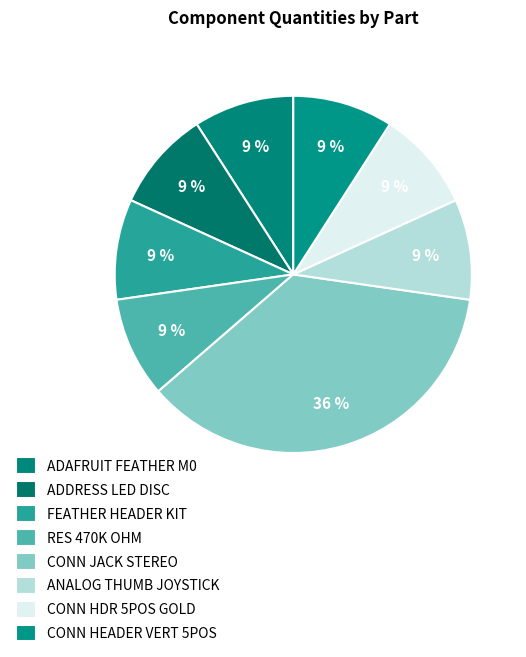

Is there any slice that represents more than half of the pie?

No